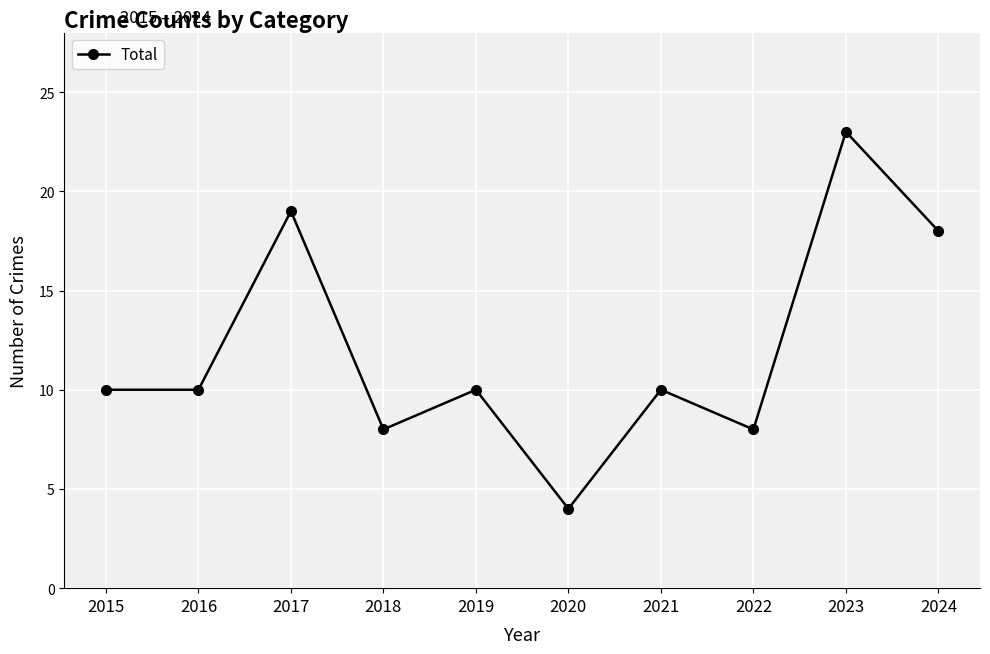

How many points are higher than both their immediate neighbors (excluding endpoints)?

4